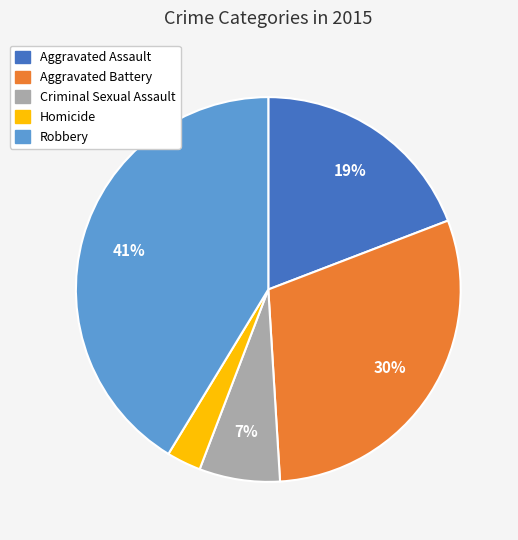

Which category has the biggest portion of the pie?

Robbery